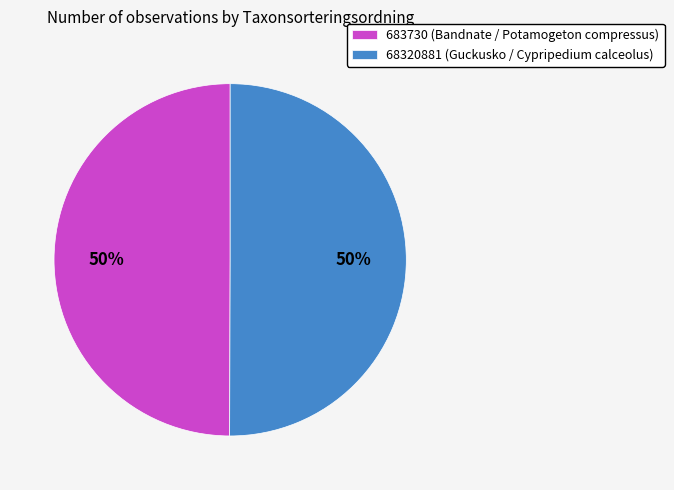

To the nearest percent, what percentage of the pie is 683730 (Bandnate / Potamogeton compressus)?

50%